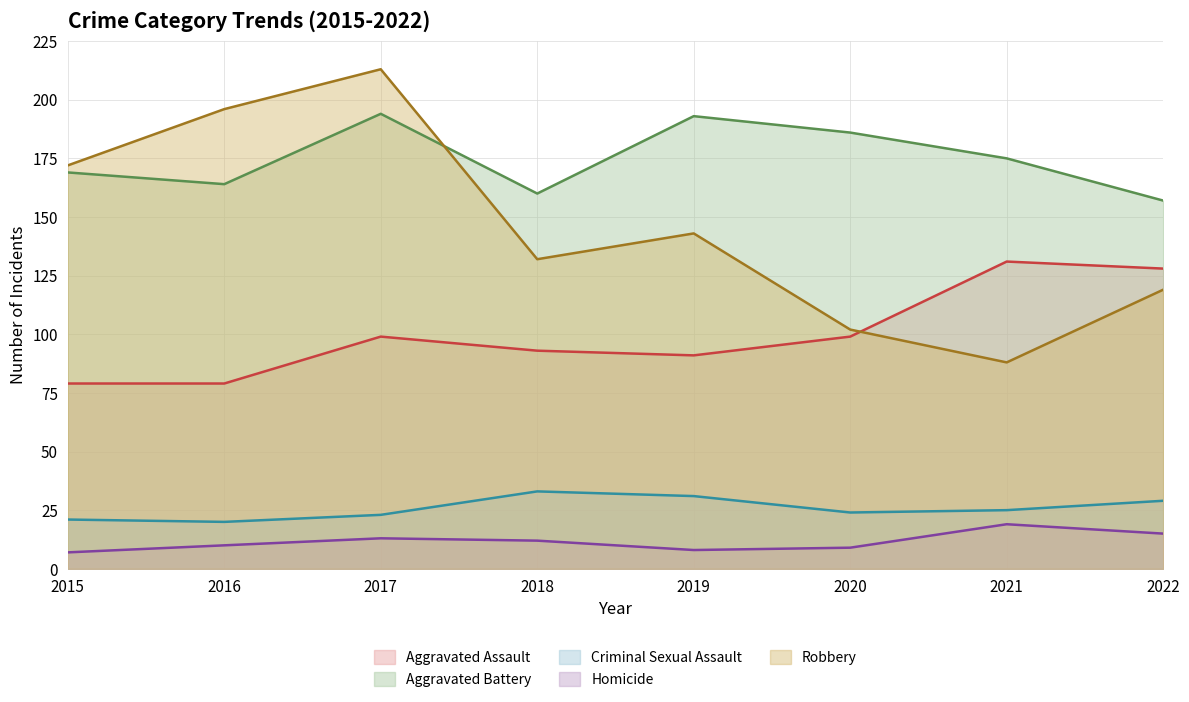

What is the value of the Aggravated Assault point at the 3rd from the left?

99